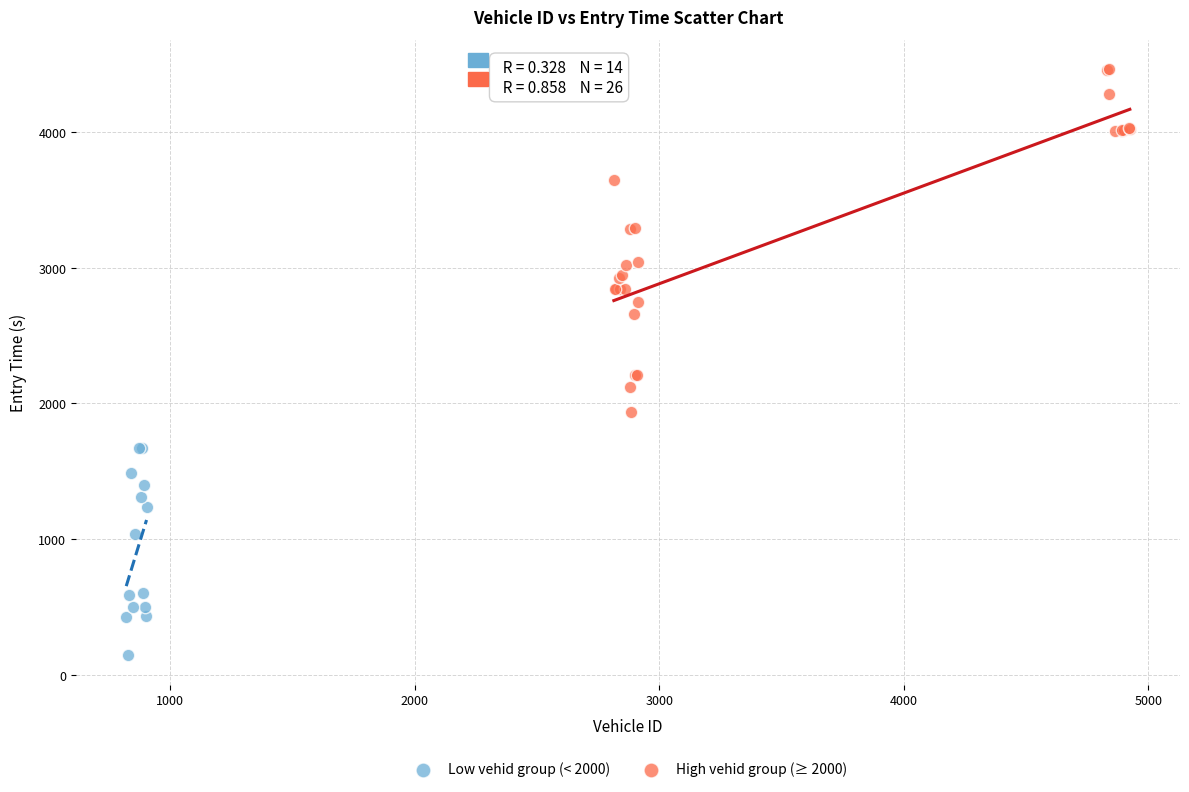

What are all the series names shown in the legend?

Low vehid group (< 2000), High vehid group (≥ 2000)